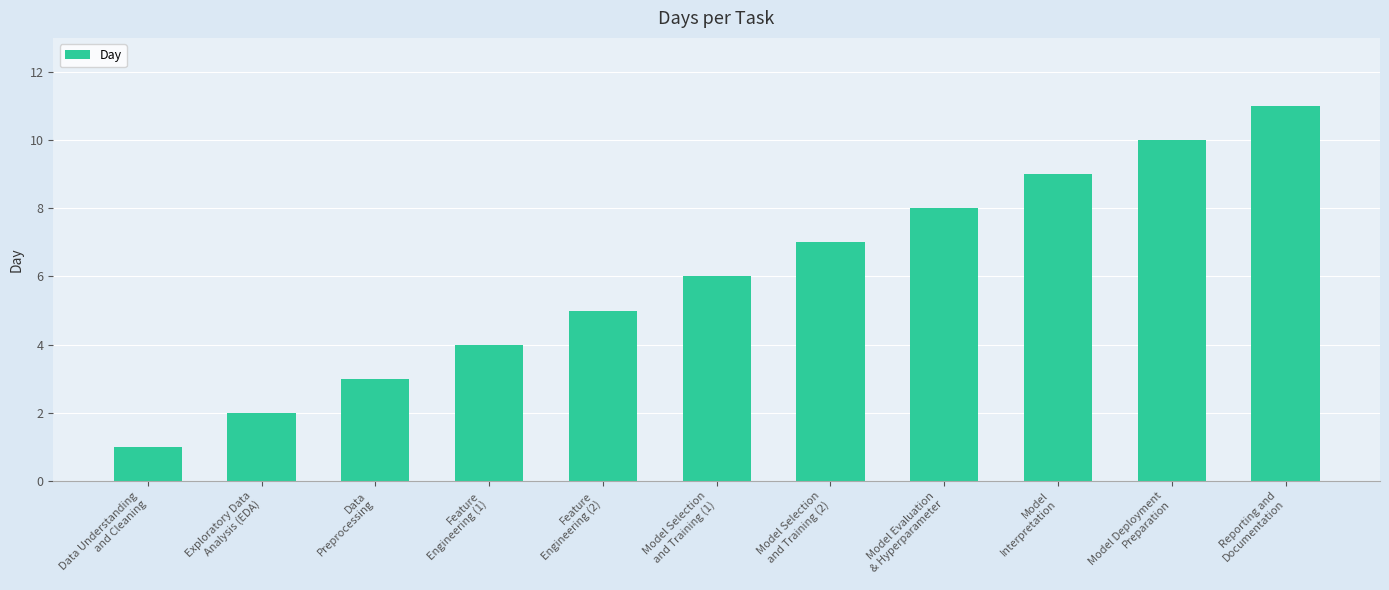

What is the label of the 3rd bar from the right?

Model
Interpretation